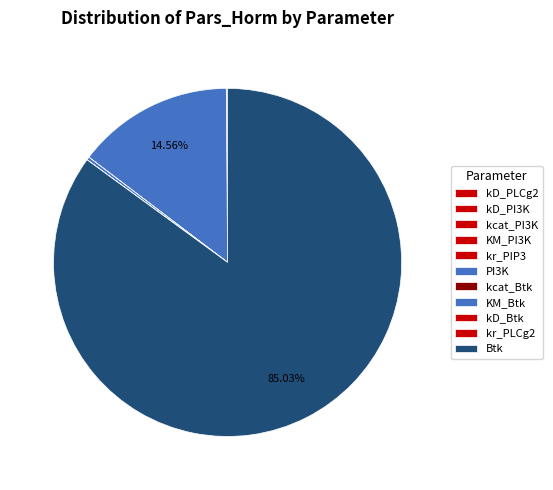

What percentage is the Btk slice, to the nearest percent?

85%